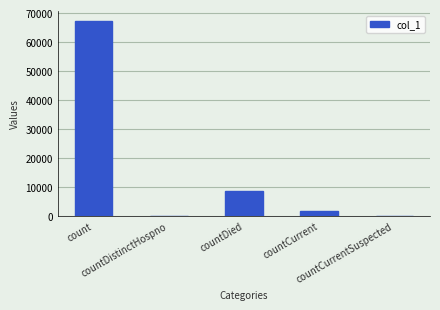

What is the difference between the values at countDied and countCurrentSuspected?

8746